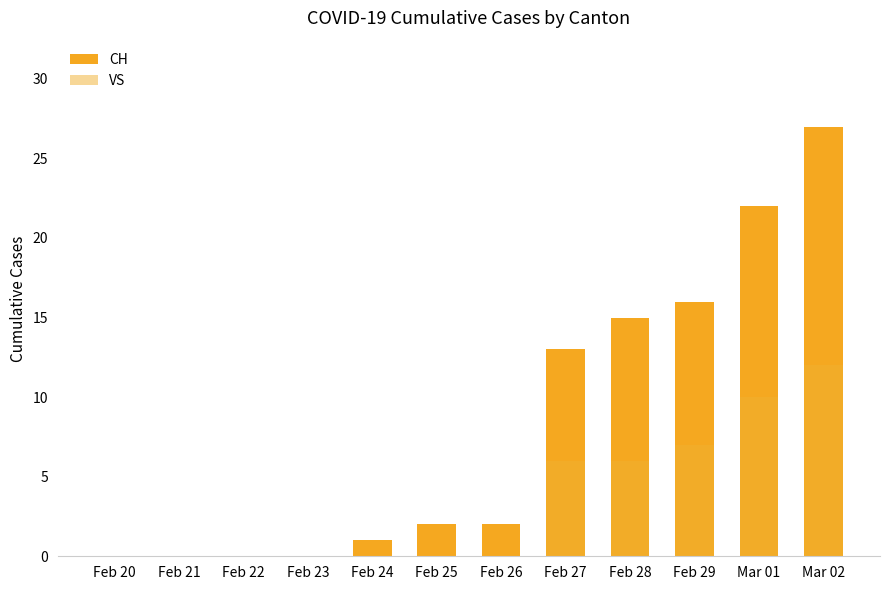

What is the difference between the VS values at Feb 26 and Mar 02?

12